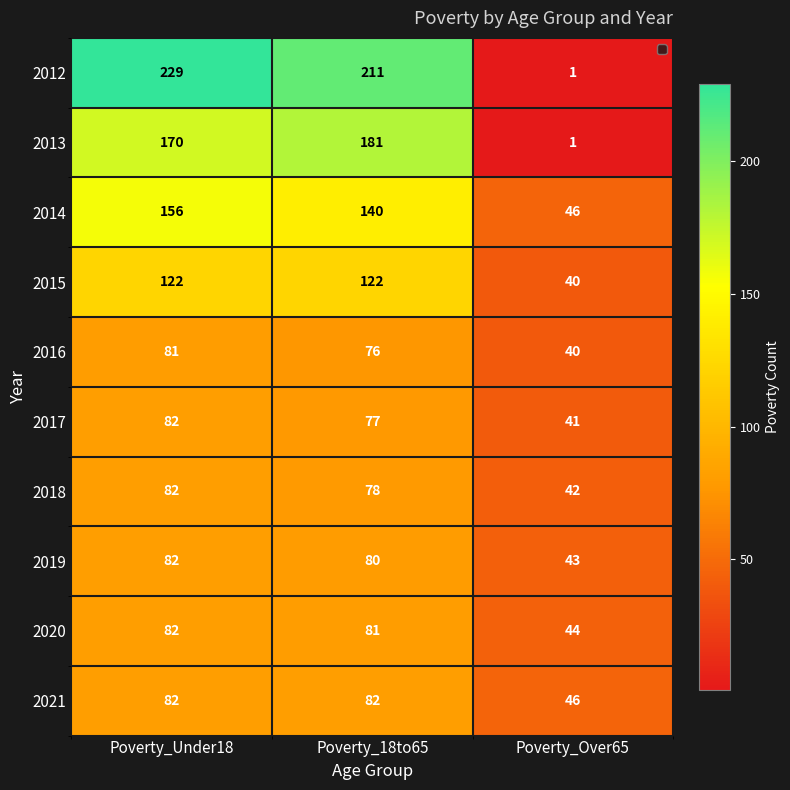

Is it true that 2014 equals 26 at Poverty_Over65?

False